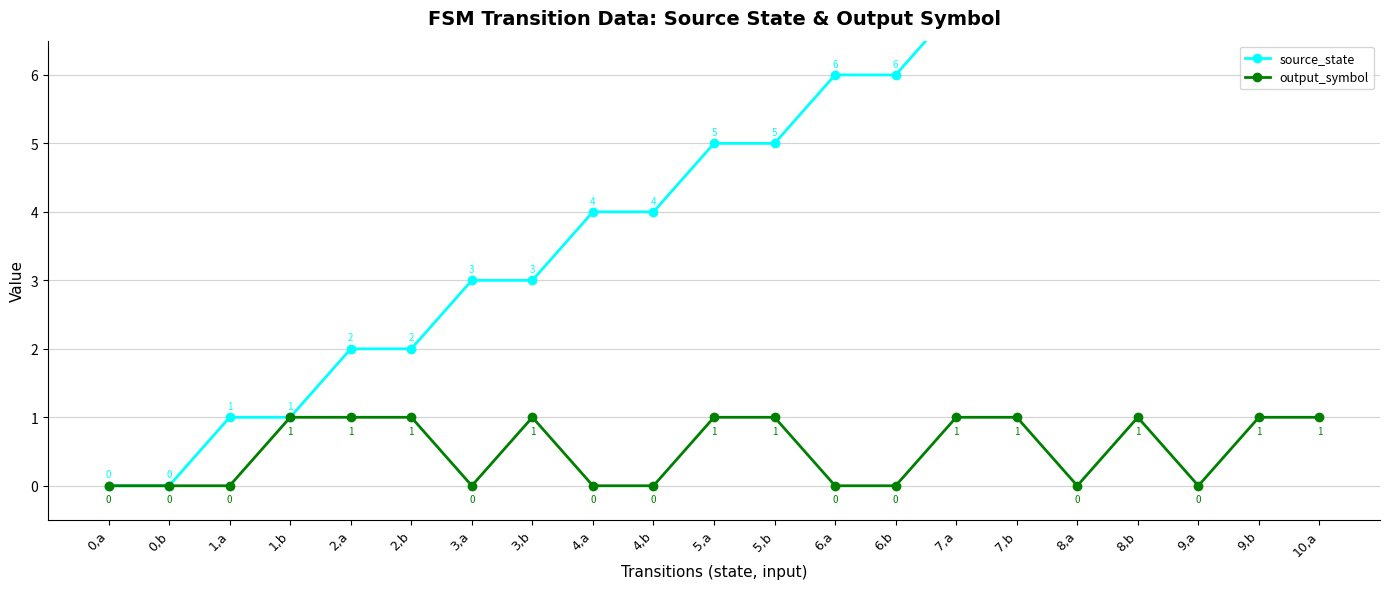

What is the label of the 18th point from the left?

8,b